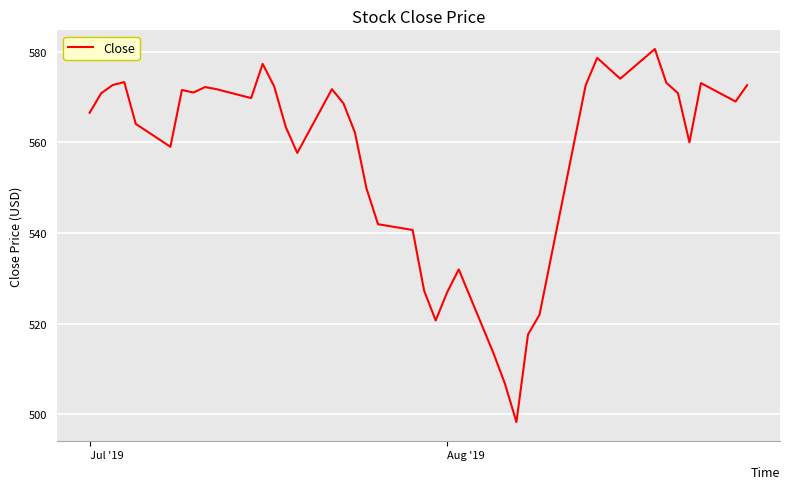

What is the minimum value shown in the chart?

498.3